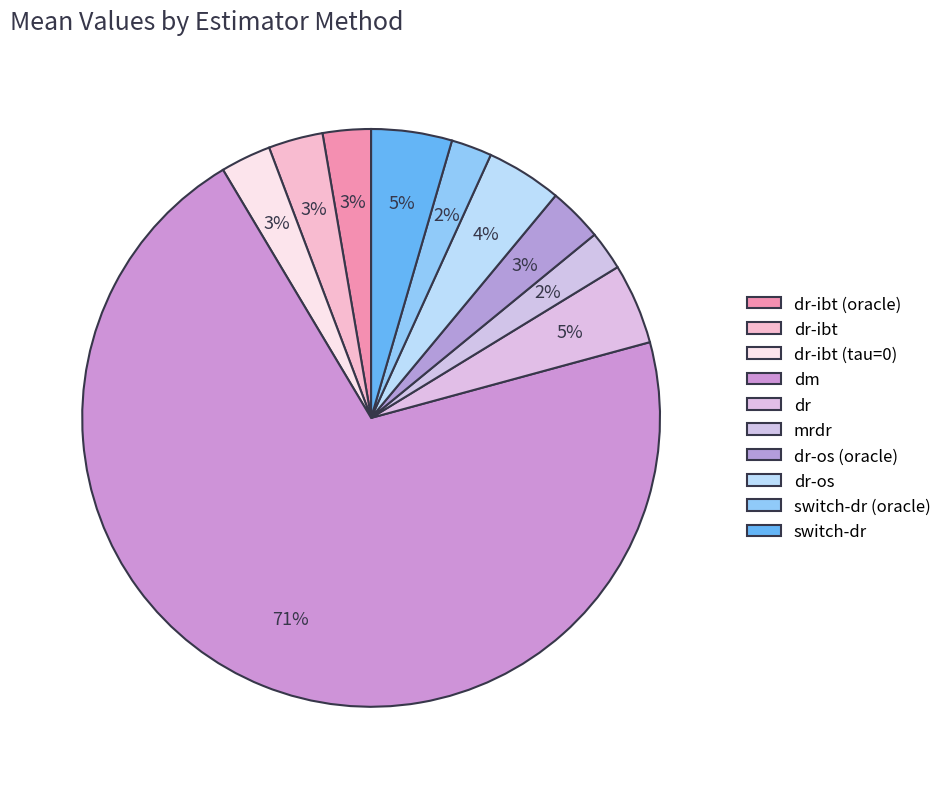

To the nearest percent, what is the difference between the largest and smallest slice percentages?

68%